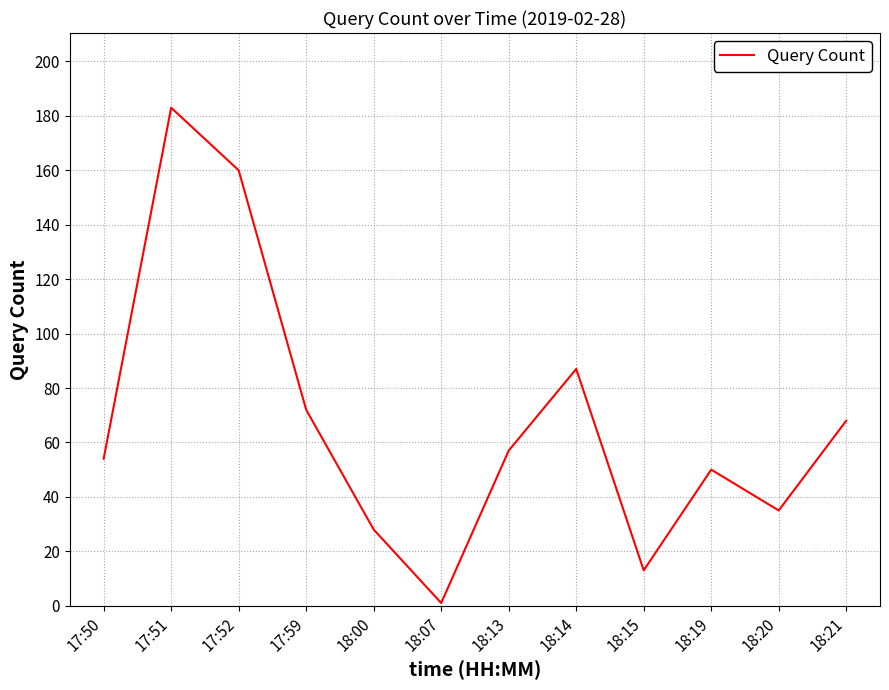

Where is the first local minimum?

18:07